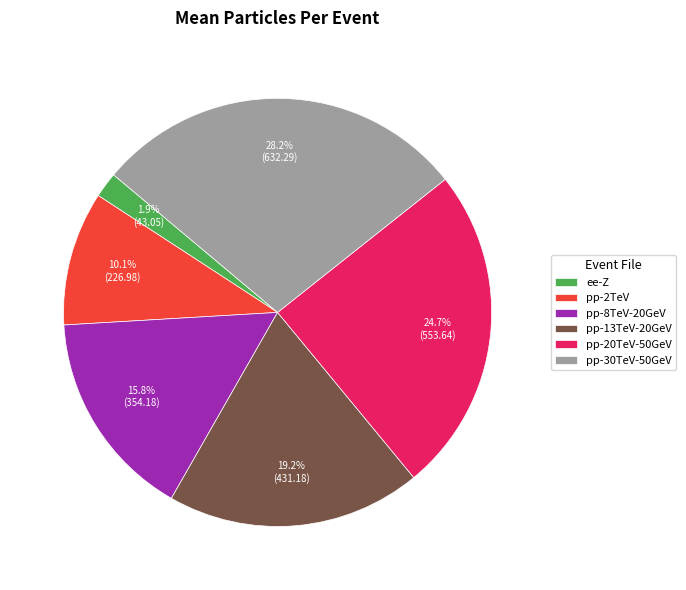

Is there any slice that represents more than half of the pie?

No